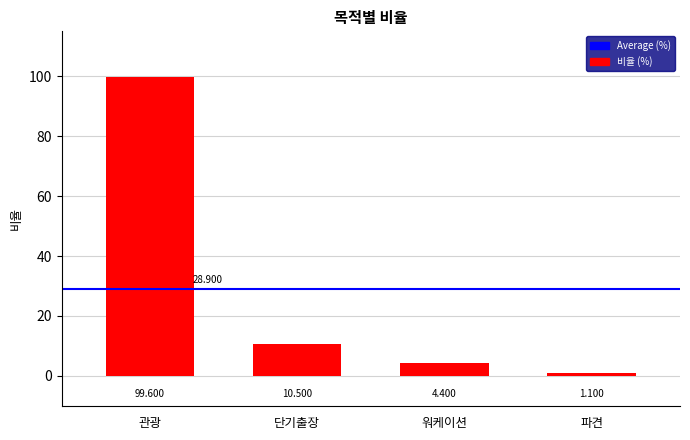

At which category does the chart reach its minimum across all series?

파견